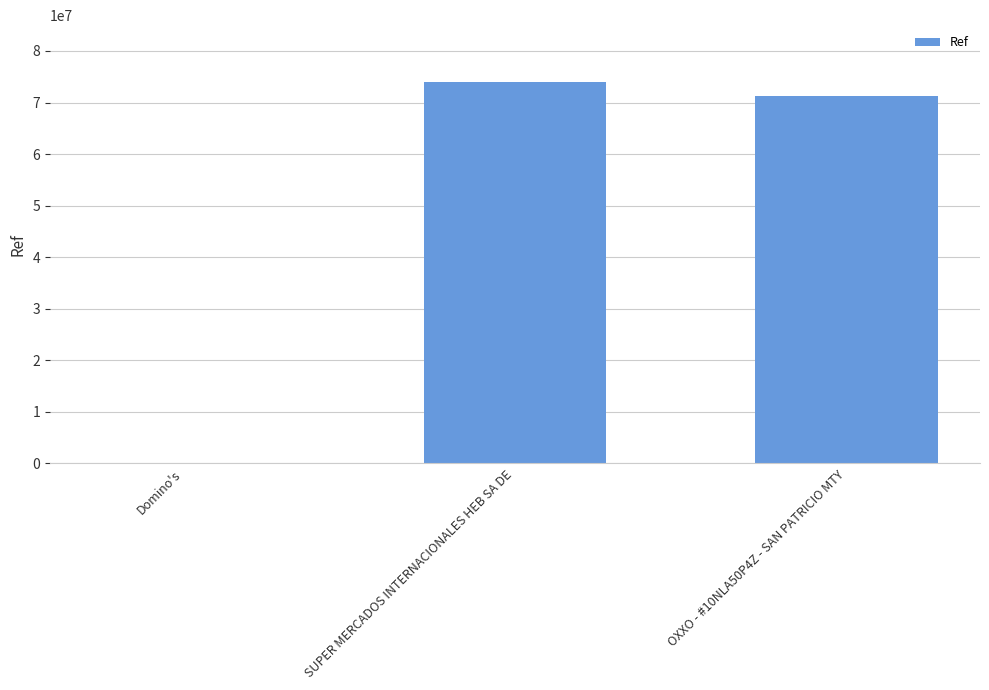

Approximately how many times larger is the value at OXXO - #10NLA50P4Z - SAN PATRICIO MTY compared to SUPER MERCADOS INTERNACIONALES HEB SA DE?

1.0